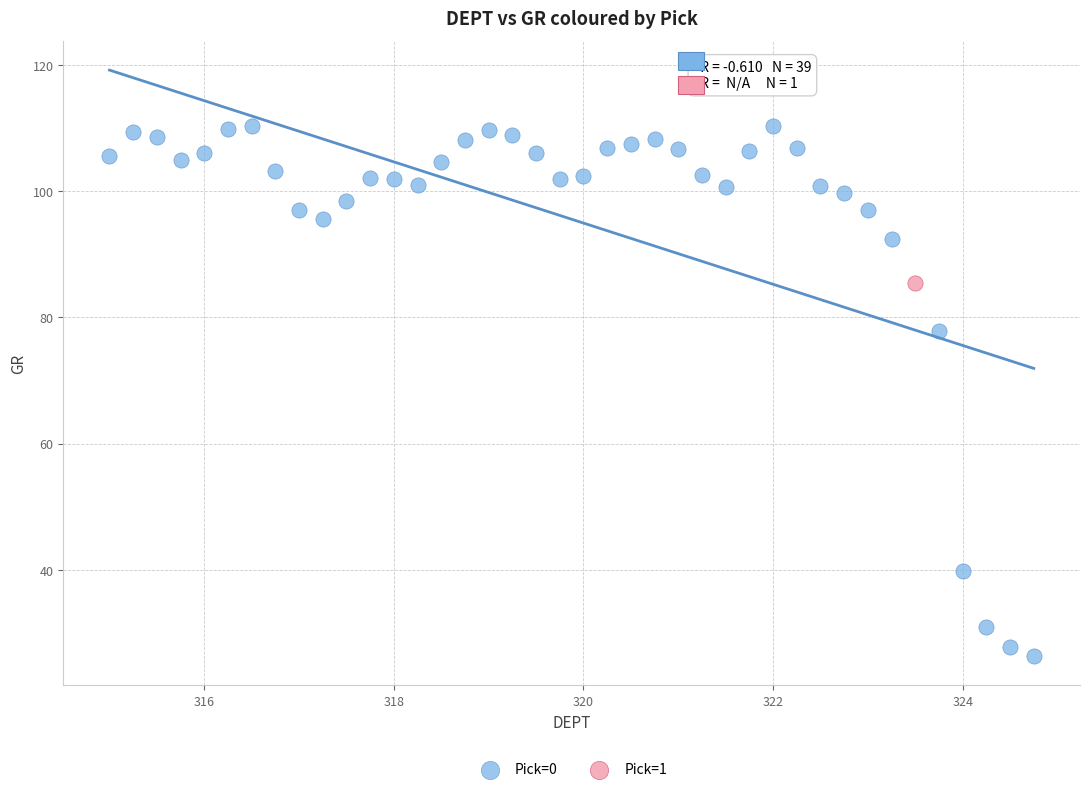

What are all the series names shown in the legend?

Pick=0, Pick=1